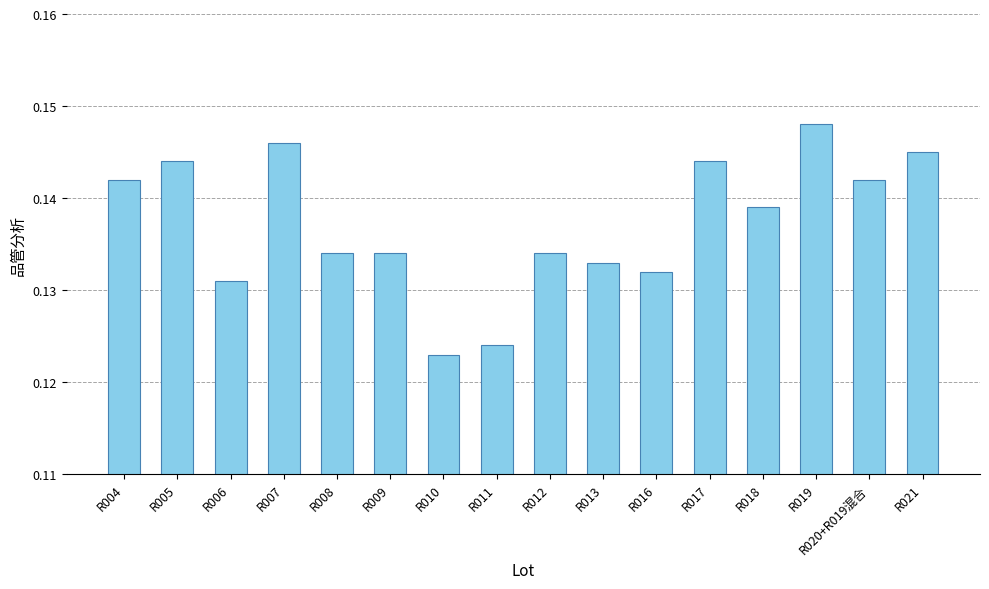

How many values are between 0 and 1?

16